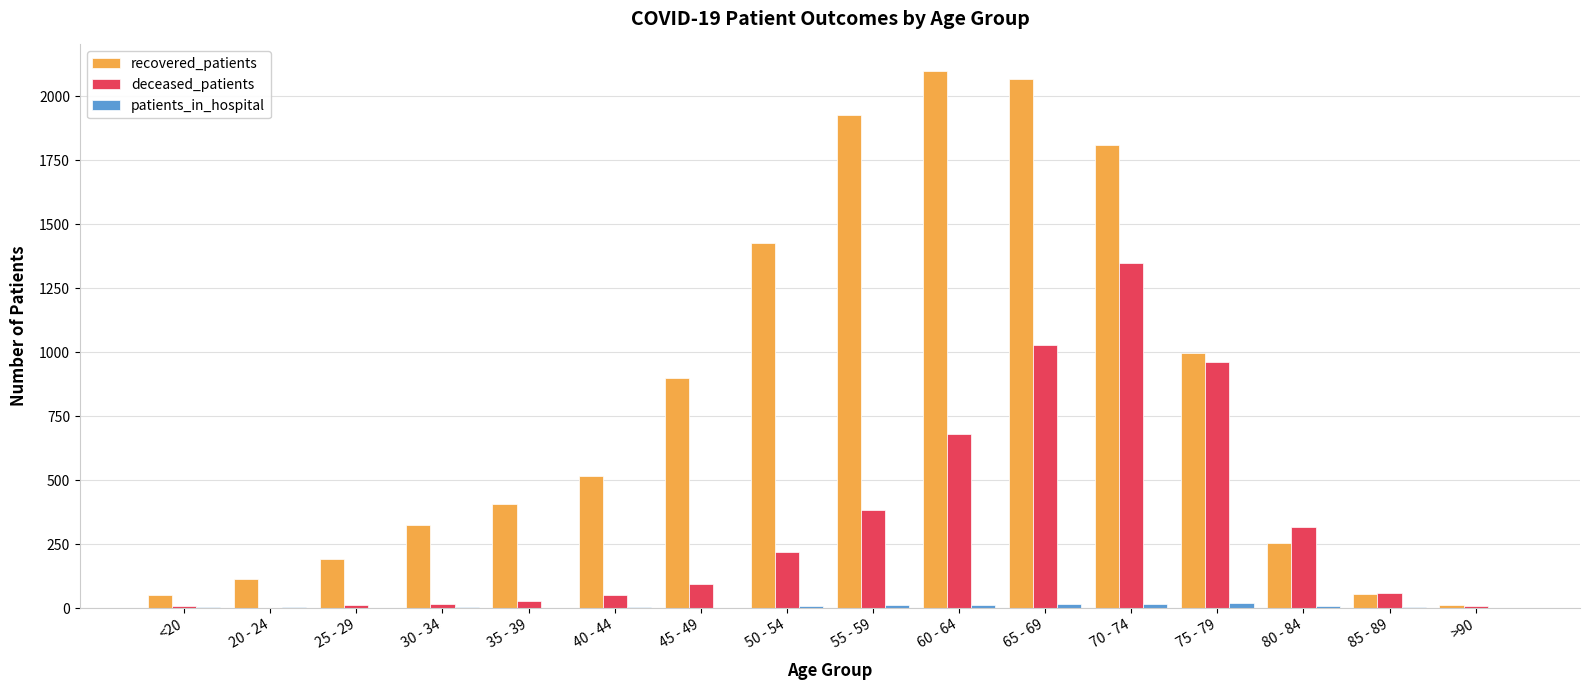

The recovered_patients series shows 781 at 60 - 64. True or false?

False